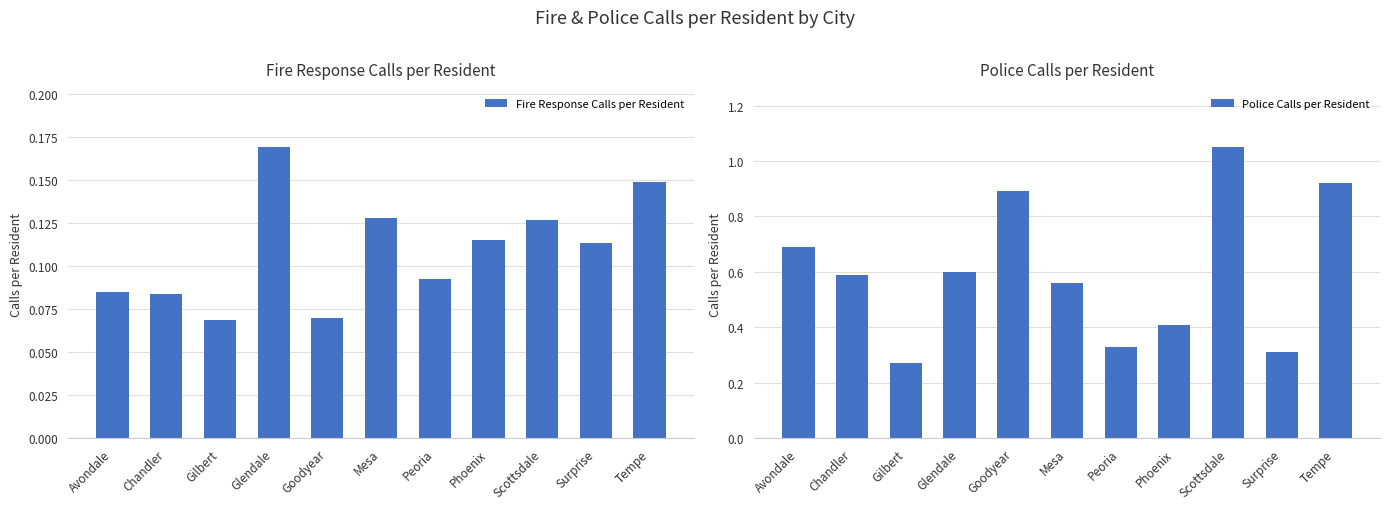

What is the total value across all series at Scottsdale?

1.2